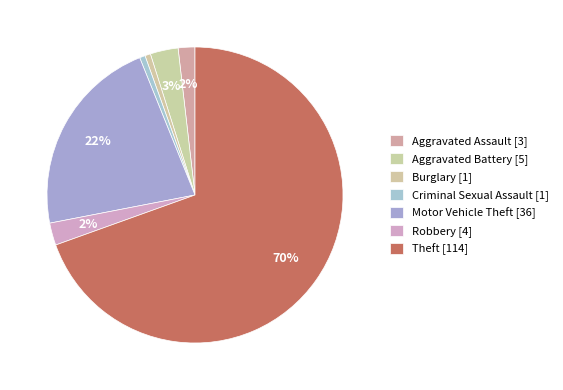

Rank the categories by value from highest to lowest.

Theft, Motor Vehicle Theft, Aggravated Battery, Robbery, Aggravated Assault, Burglary, Criminal Sexual Assault